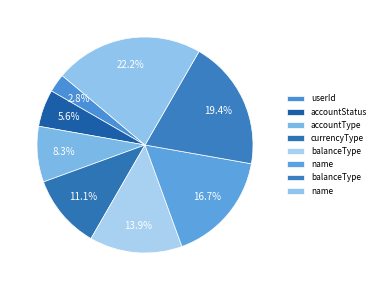

How many segments does this pie chart have?

8